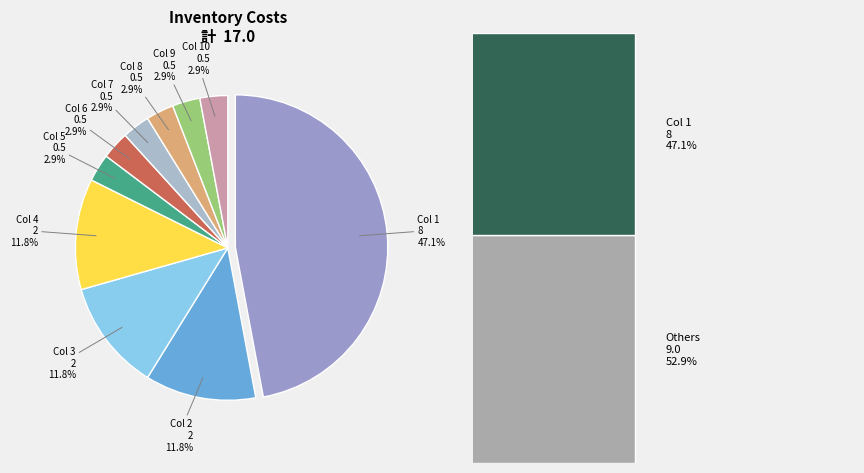

To the nearest percent, what is the difference between the 3 and 1 slice percentages?

35%